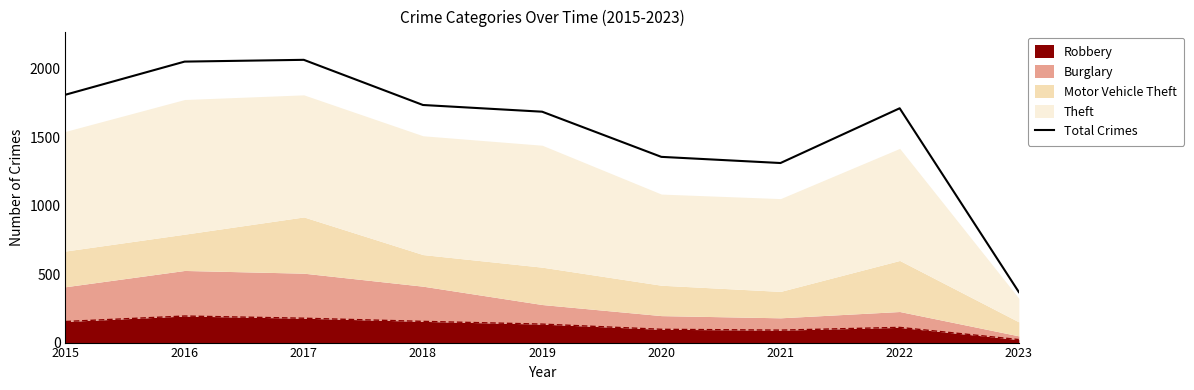

True or false: the data shows 2796 at 2018.

False